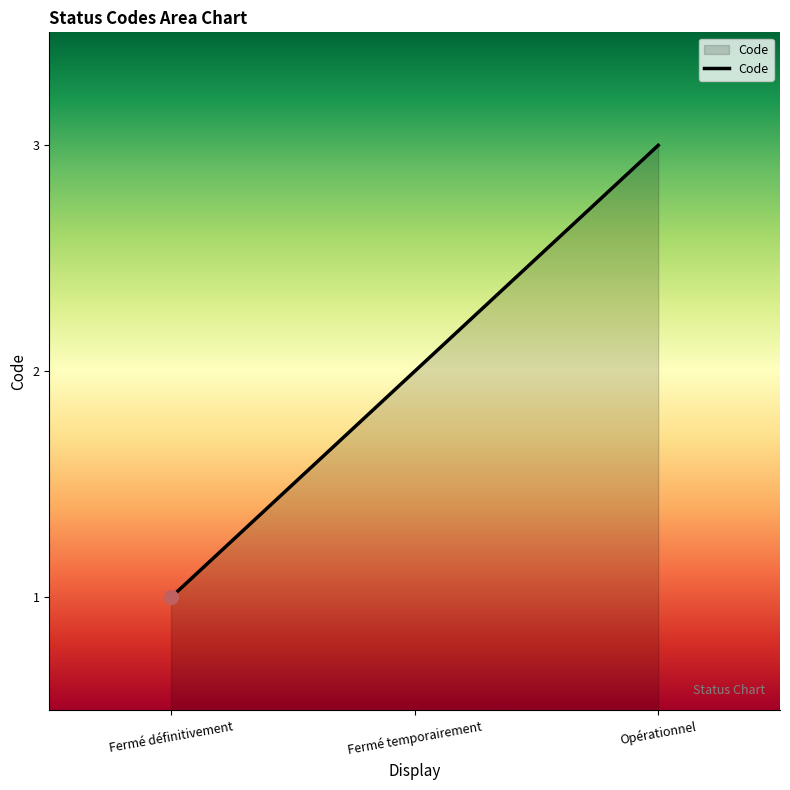

What position from the right is Opérationnel?

1